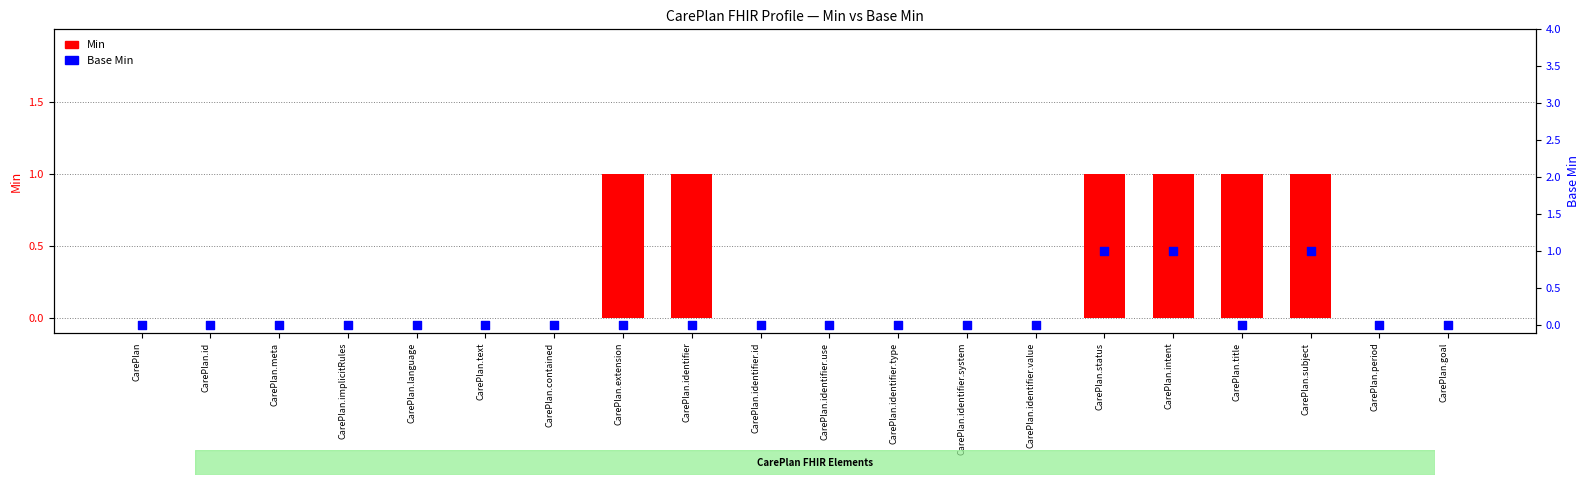

At which category is the sum across all series the highest?

CarePlan.status